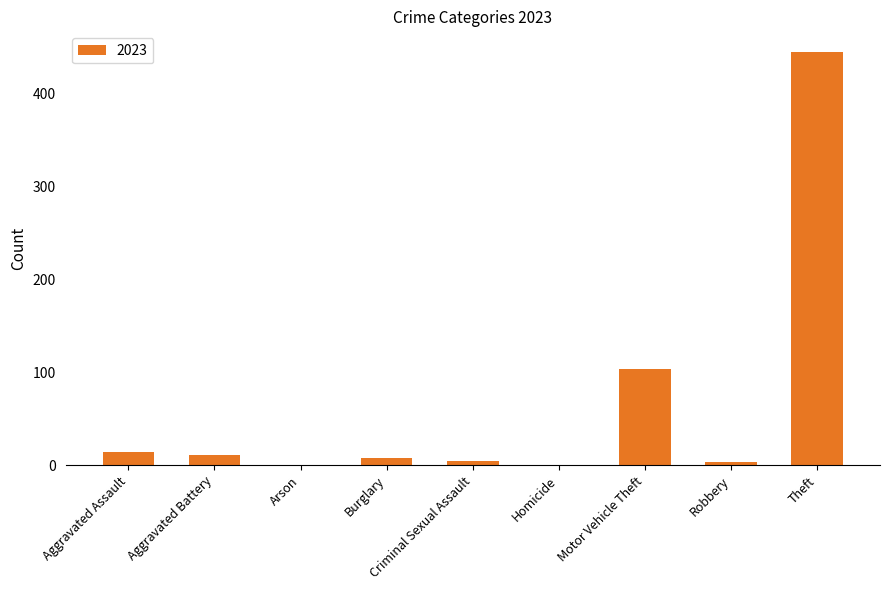

What is the maximum value shown in the chart?

445